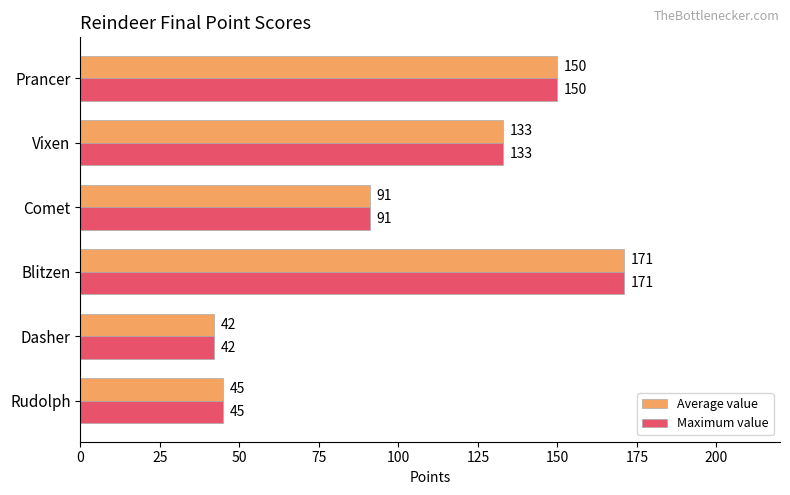

What is the maximum value for Average value?

171